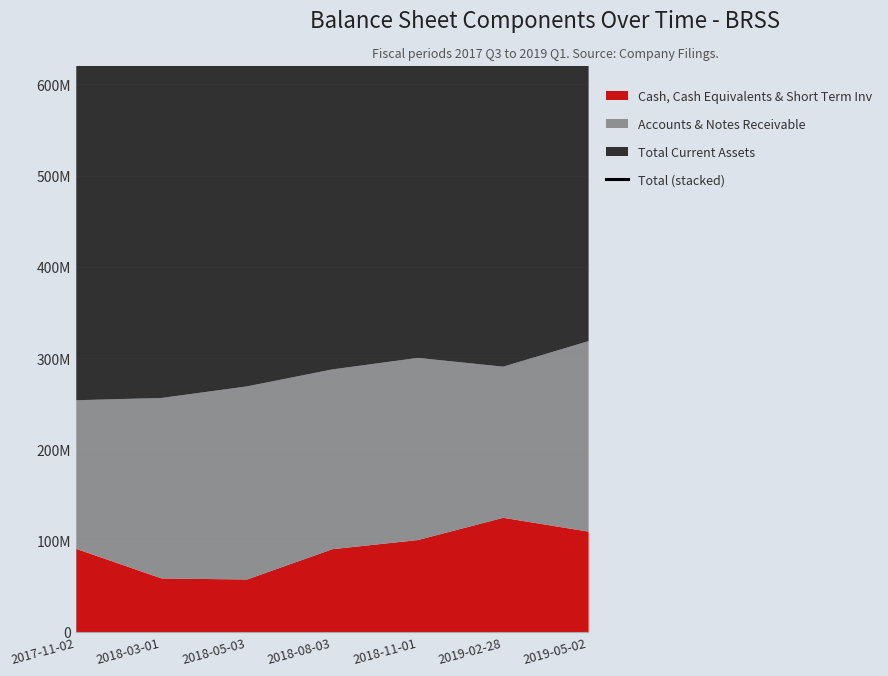

At which category does the chart reach its minimum across all series?

2017-11-02